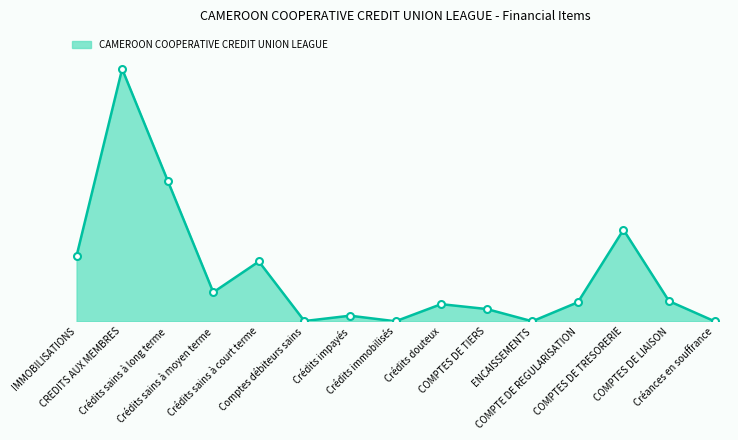

What is the difference between the values at Comptes débiteurs sains and Créances en souffrance?

157046902